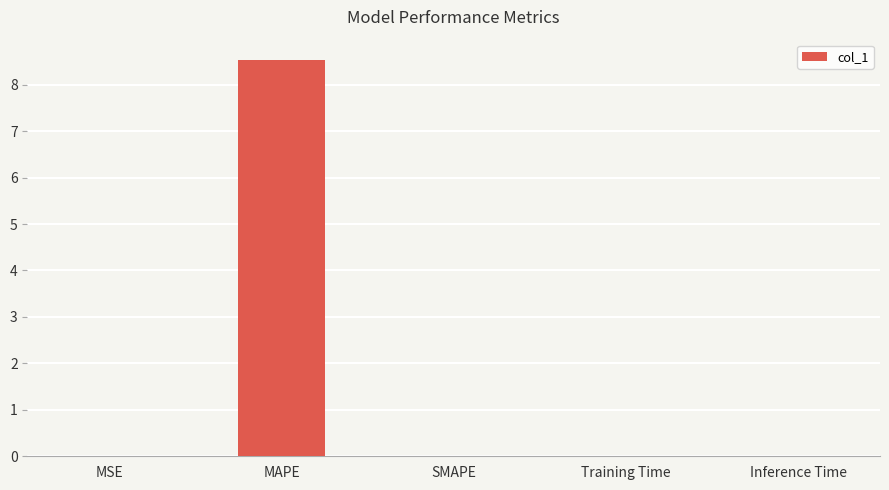

What is the greatest value displayed?

8.5